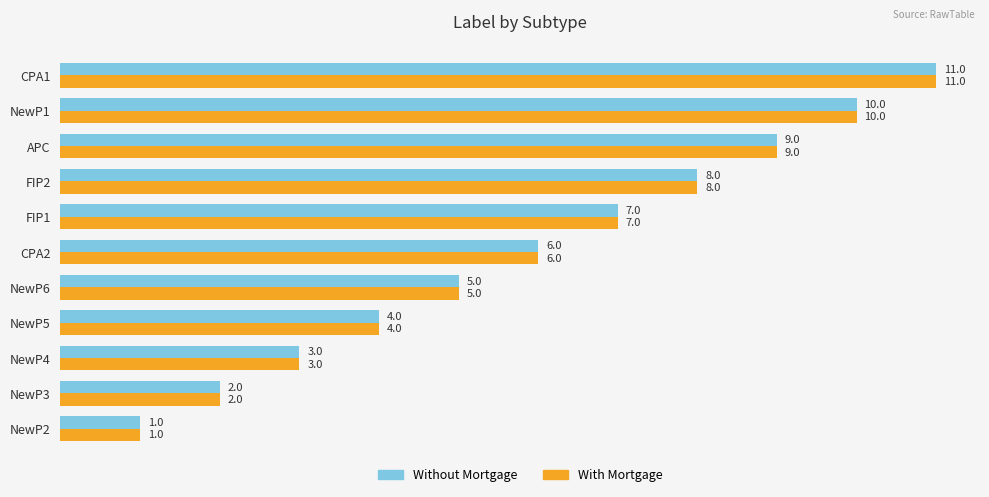

List the labels in order of With Mortgage value, largest first.

CPA1, NewP1, APC, FIP2, FIP1, CPA2, NewP6, NewP5, NewP4, NewP3, NewP2